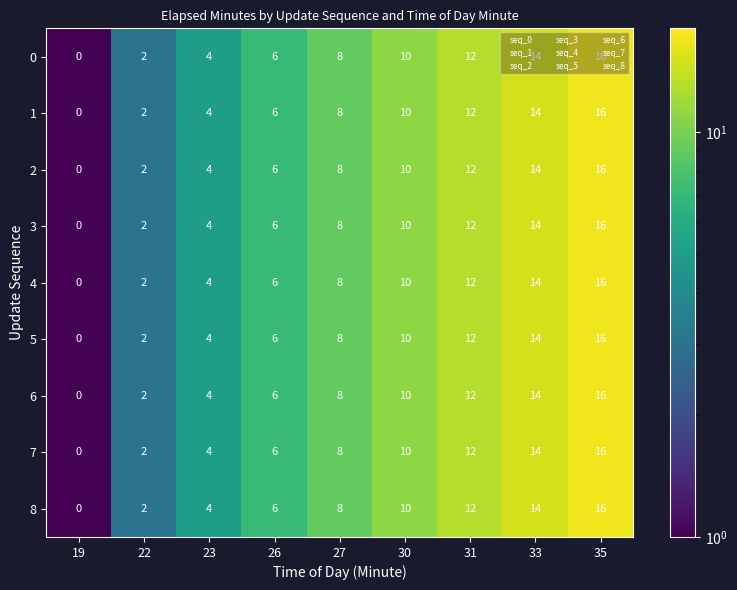

Is it true that 0 equals 8 at 19?

False